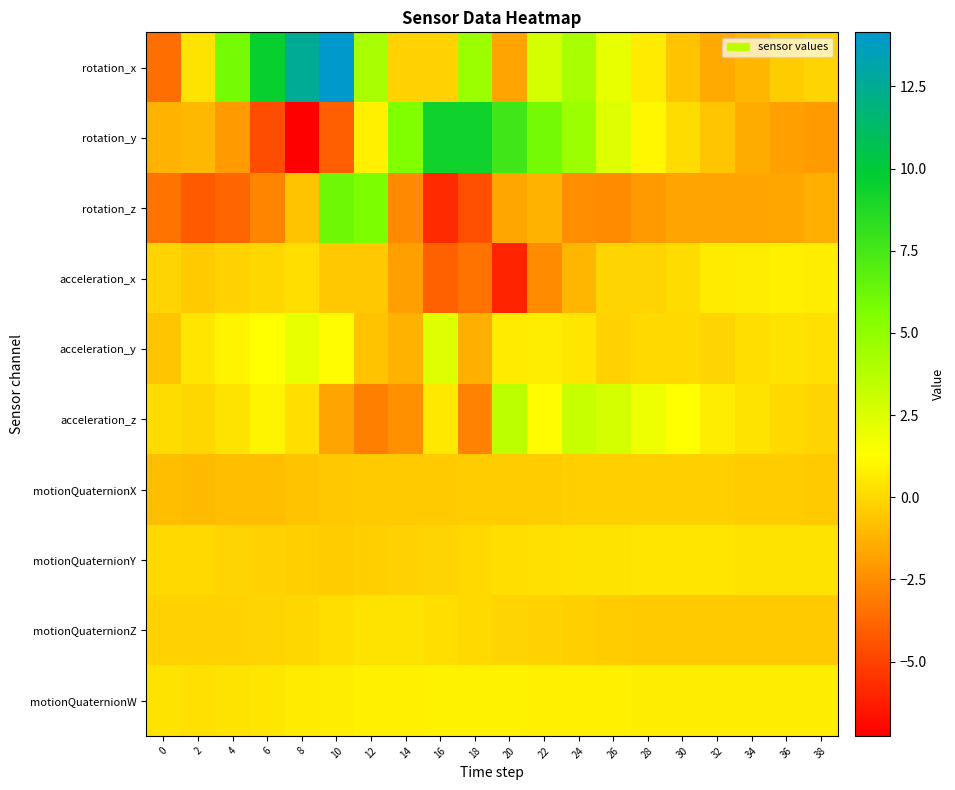

At which category does the chart reach its peak across all series?

10